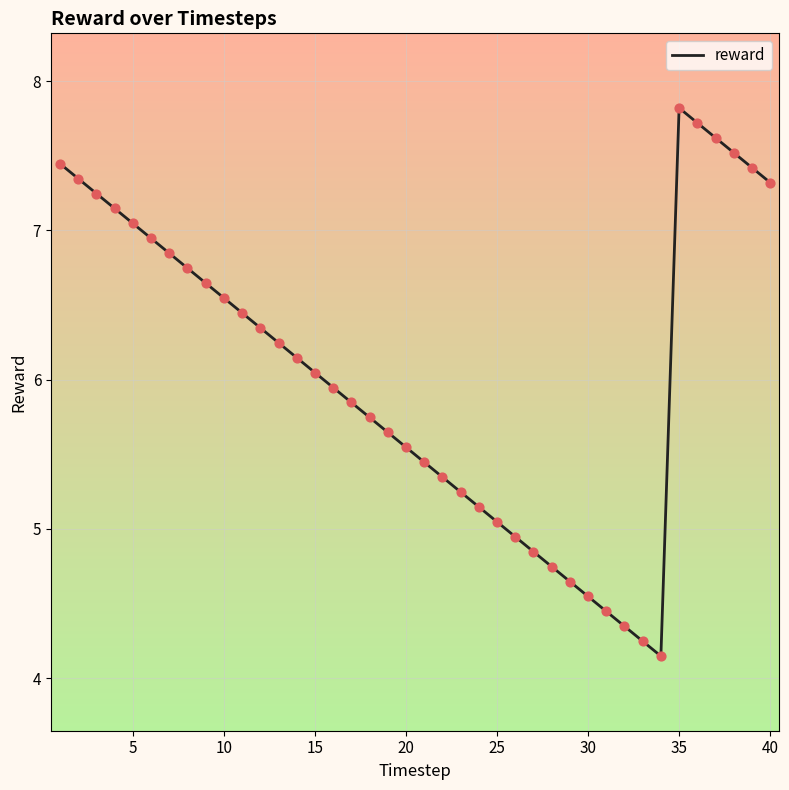

What is the maximum value shown in the chart?

7.8